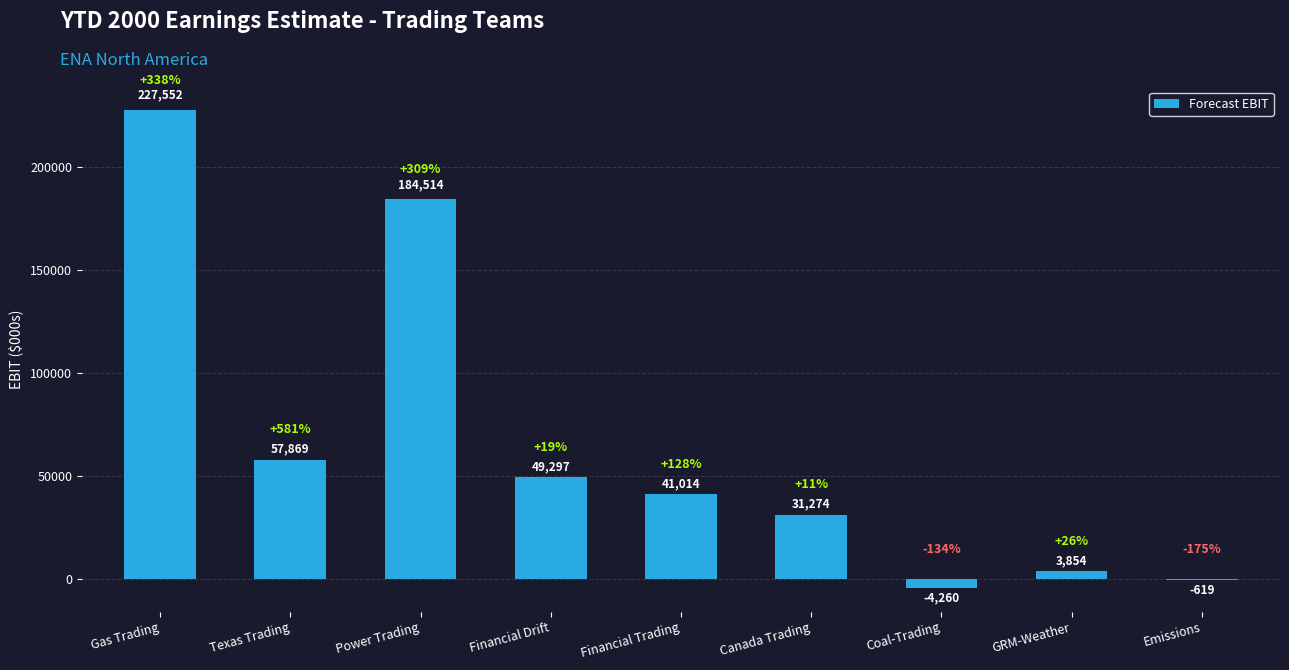

Does the chart contain stacked bars?

No